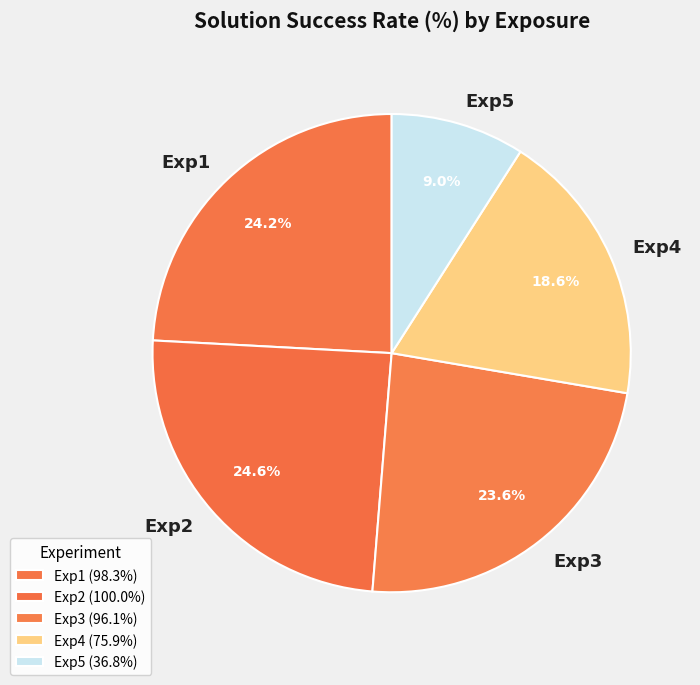

Approximately how many times larger is the value at Exp3 compared to Exp4?

1.3